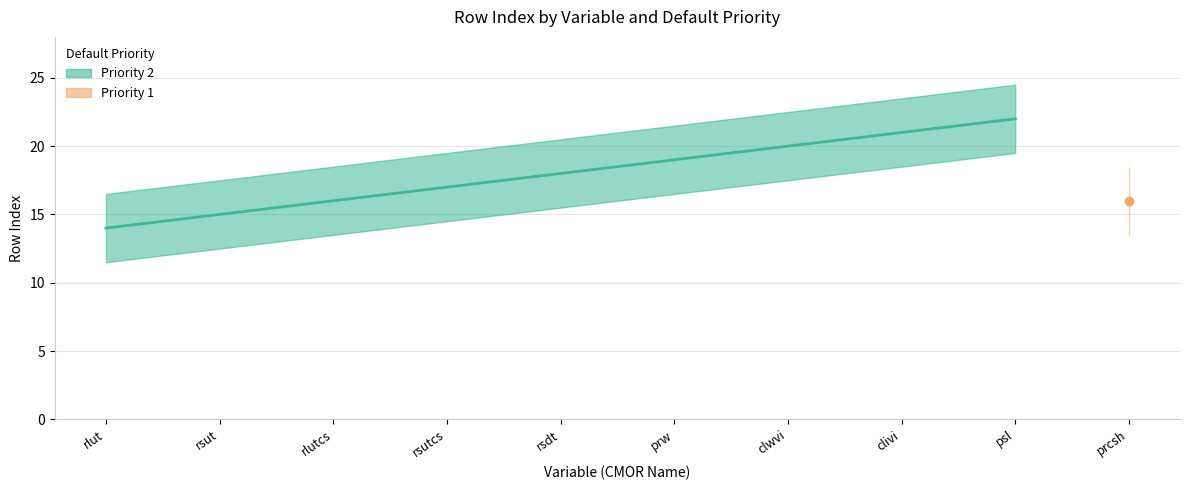

Approximately how many times larger is the value at psl compared to rlutcs?

1.4